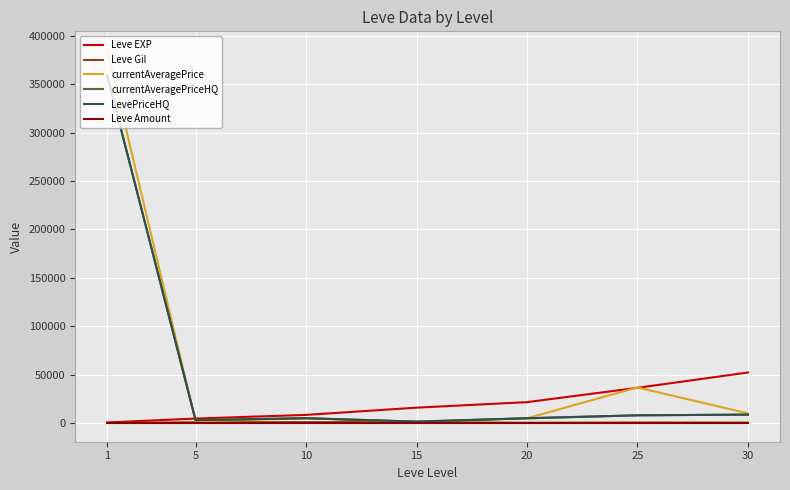

In currentAveragePriceHQ, how many points are lower than both neighbors (excluding endpoints)?

2